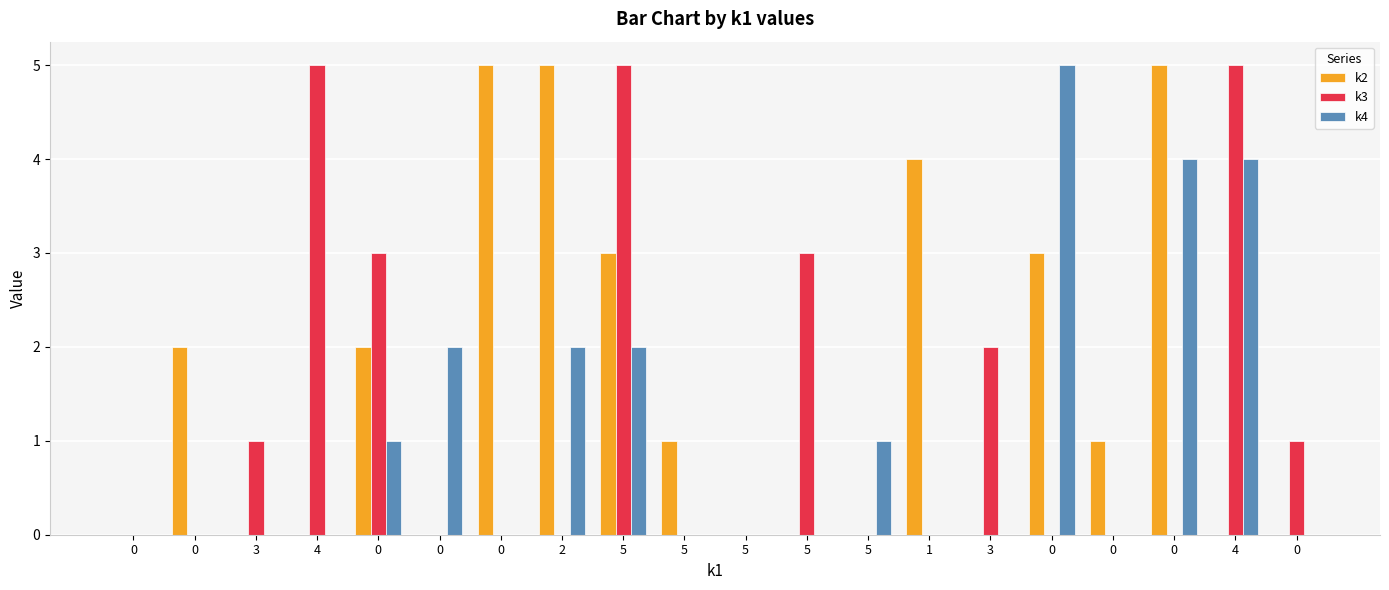

Which series changed the most between 5 and 1?

k2